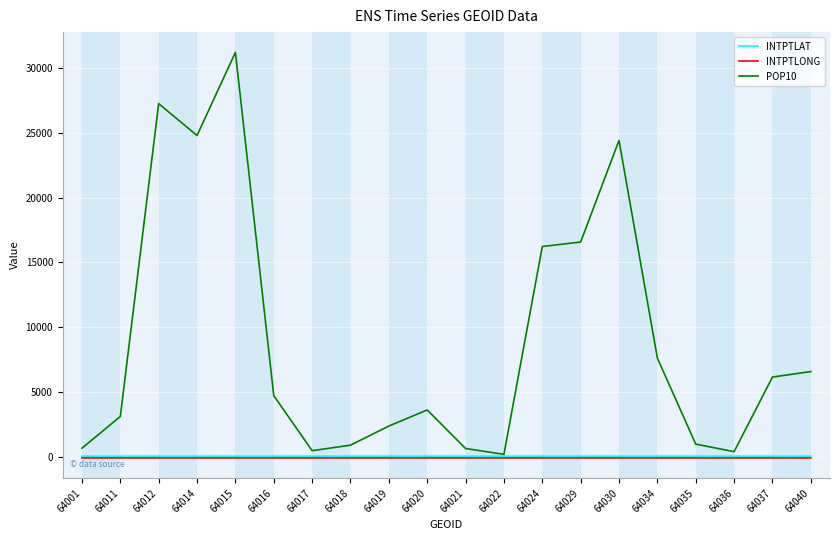

At which category is the sum across all series the highest?

64015